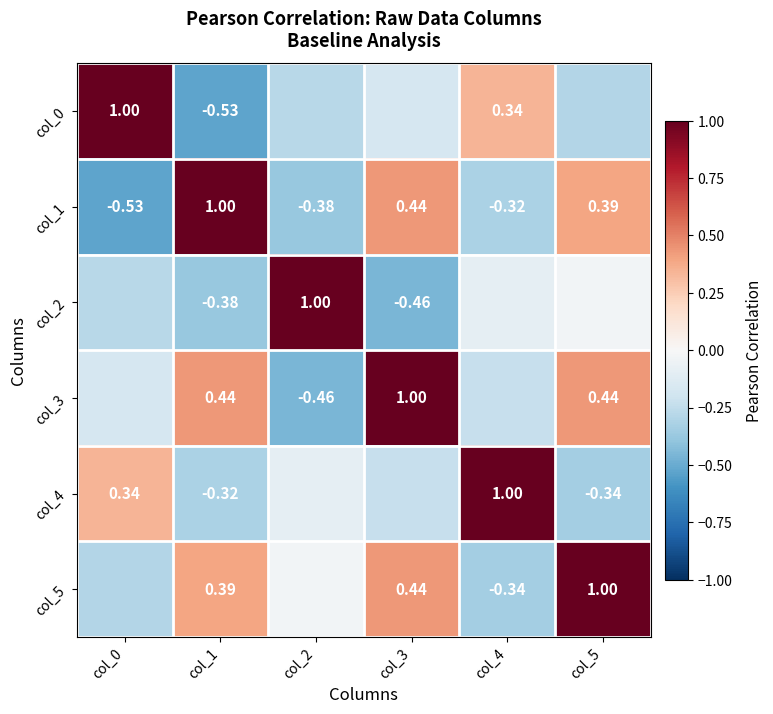

How many values in col_0 are above zero?

2